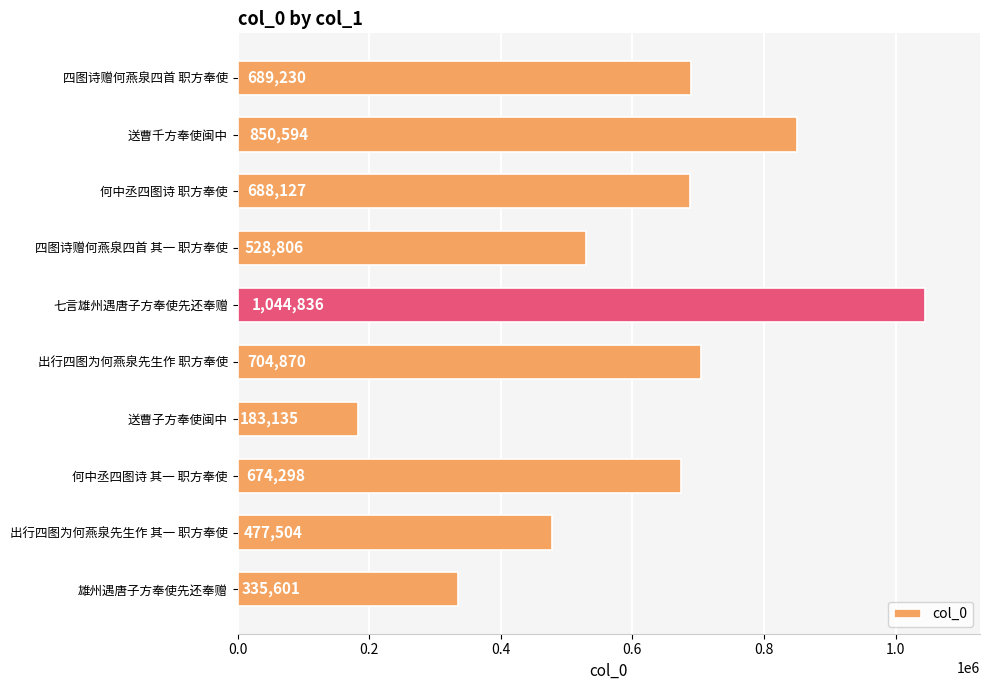

What position from the top is 四图诗赠何燕泉四首 其一 职方奉使?

4